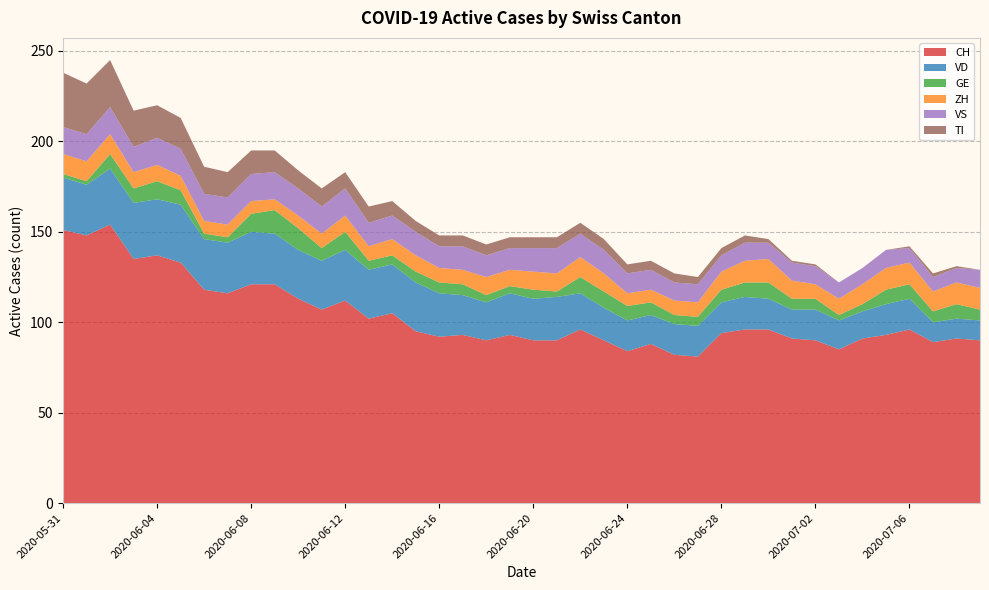

Reading right to left, what are all the values shown in this chart?

CH: 2020-07-09=90	2020-07-08=91	2020-07-07=89	2020-07-06=96	2020-07-05=93	2020-07-04=91	2020-07-03=85	2020-07-02=90	2020-07-01=91	2020-06-30=96	2020-06-29=96	2020-06-28=94	2020-06-27=81	2020-06-26=82	2020-06-25=88	2020-06-24=84	2020-06-23=90	2020-06-22=96	2020-06-21=90	2020-06-20=90	2020-06-19=93	2020-06-18=90	2020-06-17=93	2020-06-16=92	2020-06-15=95	2020-06-14=105	2020-06-13=102	2020-06-12=112	2020-06-11=107	2020-06-10=113	2020-06-09=121	2020-06-08=121	2020-06-07=116	2020-06-06=118	2020-06-05=133	2020-06-04=137	2020-06-03=135	2020-06-02=154	2020-06-01=148	2020-05-31=151
VD: 2020-07-09=11	2020-07-08=11	2020-07-07=11	2020-07-06=17	2020-07-05=17	2020-07-04=15	2020-07-03=16	2020-07-02=17	2020-07-01=16	2020-06-30=17	2020-06-29=18	2020-06-28=17	2020-06-27=17	2020-06-26=17	2020-06-25=16	2020-06-24=17	2020-06-23=18	2020-06-22=20	2020-06-21=24	2020-06-20=23	2020-06-19=23	2020-06-18=21	2020-06-17=22	2020-06-16=24	2020-06-15=27	2020-06-14=27	2020-06-13=27	2020-06-12=28	2020-06-11=27	2020-06-10=27	2020-06-09=28	2020-06-08=29	2020-06-07=28	2020-06-06=28	2020-06-05=32	2020-06-04=31	2020-06-03=31	2020-06-02=31	2020-06-01=28	2020-05-31=29
GE: 2020-07-09=6	2020-07-08=8	2020-07-07=6	2020-07-06=8	2020-07-05=8	2020-07-04=4	2020-07-03=3	2020-07-02=6	2020-07-01=6	2020-06-30=9	2020-06-29=8	2020-06-28=7	2020-06-27=5	2020-06-26=5	2020-06-25=7	2020-06-24=8	2020-06-23=9	2020-06-22=9	2020-06-21=3	2020-06-20=5	2020-06-19=4	2020-06-18=4	2020-06-17=6	2020-06-16=6	2020-06-15=6	2020-06-14=5	2020-06-13=5	2020-06-12=10	2020-06-11=7	2020-06-10=12	2020-06-09=13	2020-06-08=10	2020-06-07=3	2020-06-06=3	2020-06-05=8	2020-06-04=10	2020-06-03=8	2020-06-02=8	2020-06-01=2	2020-05-31=2
ZH: 2020-07-09=12	2020-07-08=12	2020-07-07=11	2020-07-06=12	2020-07-05=12	2020-07-04=11	2020-07-03=9	2020-07-02=8	2020-07-01=10	2020-06-30=13	2020-06-29=12	2020-06-28=10	2020-06-27=8	2020-06-26=8	2020-06-25=7	2020-06-24=7	2020-06-23=10	2020-06-22=11	2020-06-21=10	2020-06-20=10	2020-06-19=9	2020-06-18=10	2020-06-17=8	2020-06-16=8	2020-06-15=9	2020-06-14=9	2020-06-13=8	2020-06-12=9	2020-06-11=8	2020-06-10=7	2020-06-09=6	2020-06-08=7	2020-06-07=7	2020-06-06=7	2020-06-05=8	2020-06-04=9	2020-06-03=9	2020-06-02=11	2020-06-01=11	2020-05-31=11
VS: 2020-07-09=10	2020-07-08=8	2020-07-07=8	2020-07-06=8	2020-07-05=10	2020-07-04=9	2020-07-03=9	2020-07-02=10	2020-07-01=10	2020-06-30=9	2020-06-29=10	2020-06-28=9	2020-06-27=10	2020-06-26=10	2020-06-25=11	2020-06-24=11	2020-06-23=13	2020-06-22=13	2020-06-21=14	2020-06-20=13	2020-06-19=12	2020-06-18=12	2020-06-17=13	2020-06-16=12	2020-06-15=13	2020-06-14=13	2020-06-13=13	2020-06-12=15	2020-06-11=15	2020-06-10=15	2020-06-09=15	2020-06-08=15	2020-06-07=15	2020-06-06=15	2020-06-05=15	2020-06-04=15	2020-06-03=14	2020-06-02=15	2020-06-01=15	2020-05-31=15
TI: 2020-07-09=0	2020-07-08=1	2020-07-07=2	2020-07-06=1	2020-07-05=0	2020-07-04=0	2020-07-03=0	2020-07-02=1	2020-07-01=1	2020-06-30=2	2020-06-29=4	2020-06-28=4	2020-06-27=4	2020-06-26=5	2020-06-25=5	2020-06-24=5	2020-06-23=6	2020-06-22=6	2020-06-21=6	2020-06-20=6	2020-06-19=6	2020-06-18=6	2020-06-17=6	2020-06-16=6	2020-06-15=6	2020-06-14=8	2020-06-13=9	2020-06-12=9	2020-06-11=10	2020-06-10=10	2020-06-09=12	2020-06-08=13	2020-06-07=14	2020-06-06=15	2020-06-05=17	2020-06-04=18	2020-06-03=20	2020-06-02=26	2020-06-01=28	2020-05-31=30